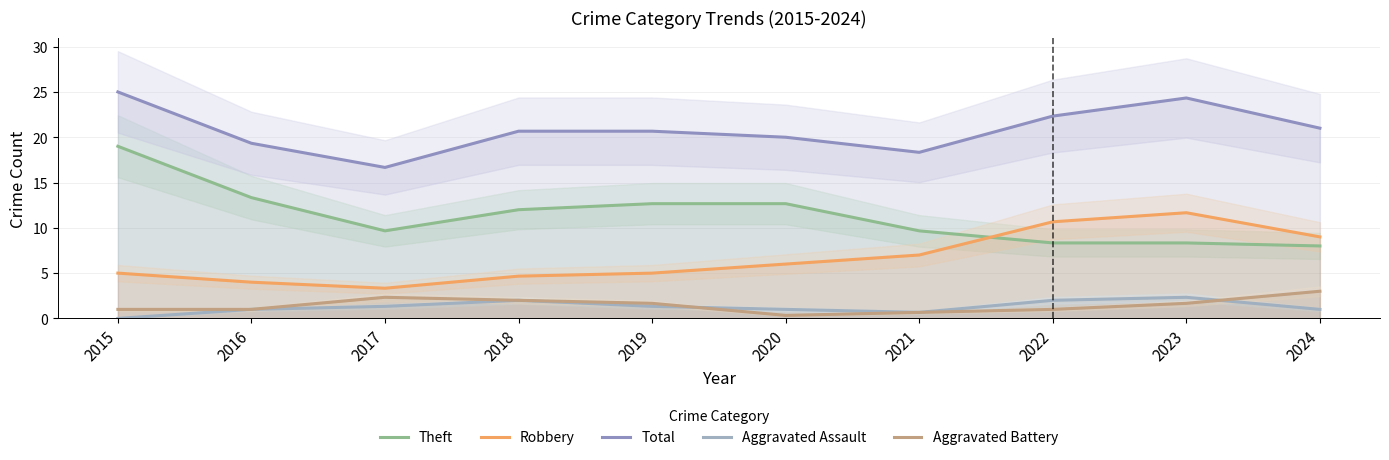

Reading left to right, list all the values displayed in this chart.

Theft: 19.0	13.3	9.7	12.0	12.7	12.7	9.7	8.3	8.3	8.0
Robbery: 5.0	4.0	3.3	4.7	5.0	6.0	7.0	10.7	11.7	9.0
Total: 25.0	19.3	16.7	20.7	20.7	20.0	18.3	22.3	24.3	21.0
Aggravated Assault: 0.0	1.0	1.3	2.0	1.3	1.0	0.7	2.0	2.3	1.0
Aggravated Battery: 1.0	1.0	2.3	2.0	1.7	0.3	0.7	1.0	1.7	3.0